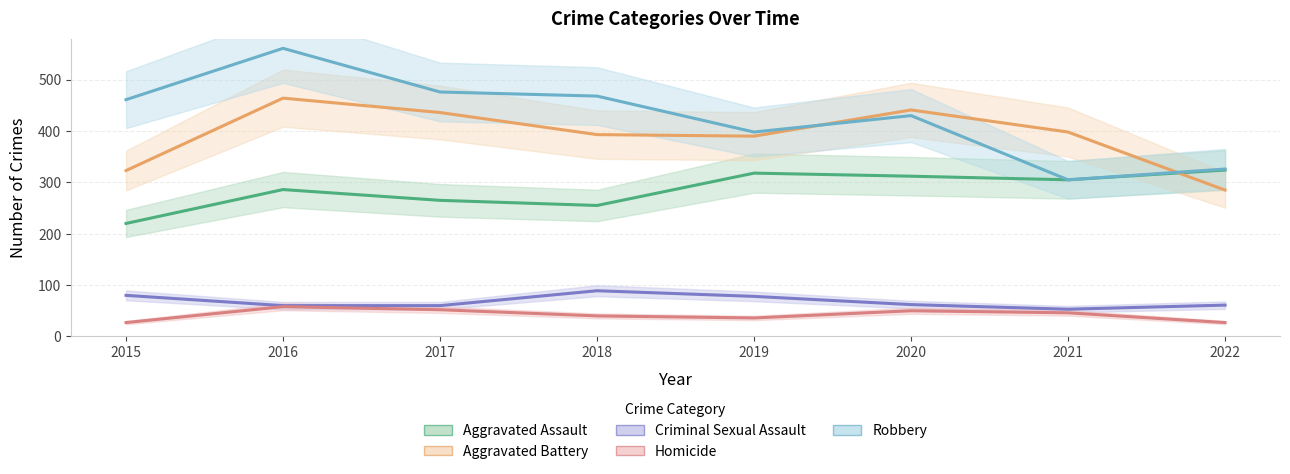

Between 2018 and 2022, which series saw the biggest shift?

Robbery